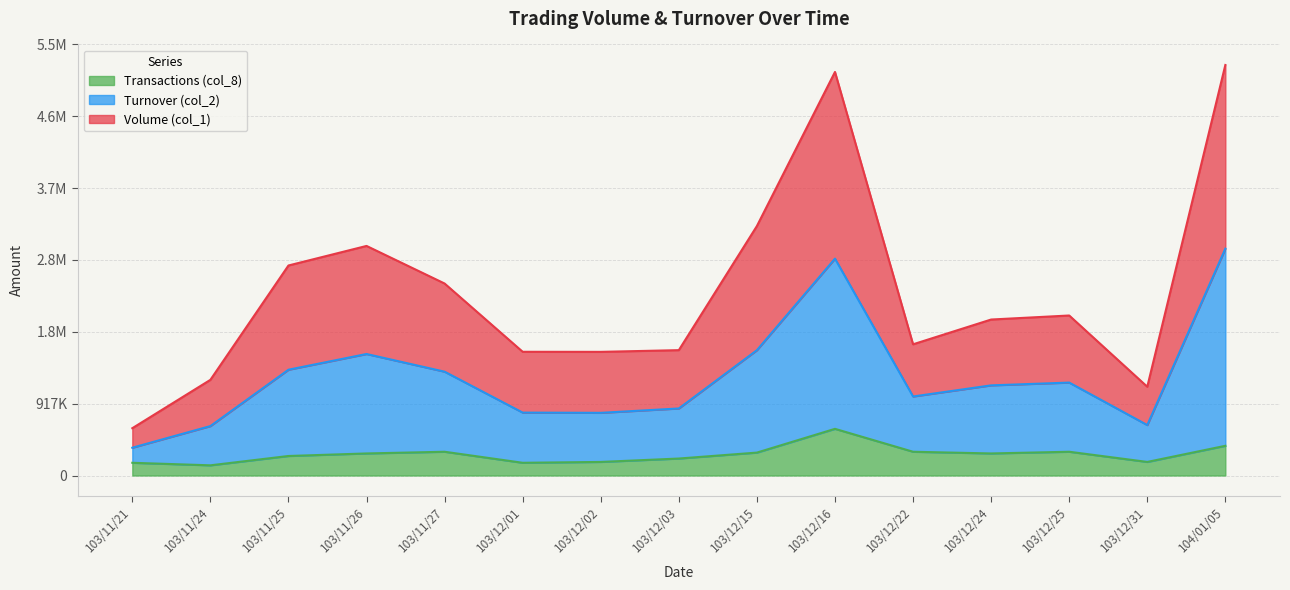

The value of Transactions (col_8) at 103/12/02 is 173236.4. True or false?

True